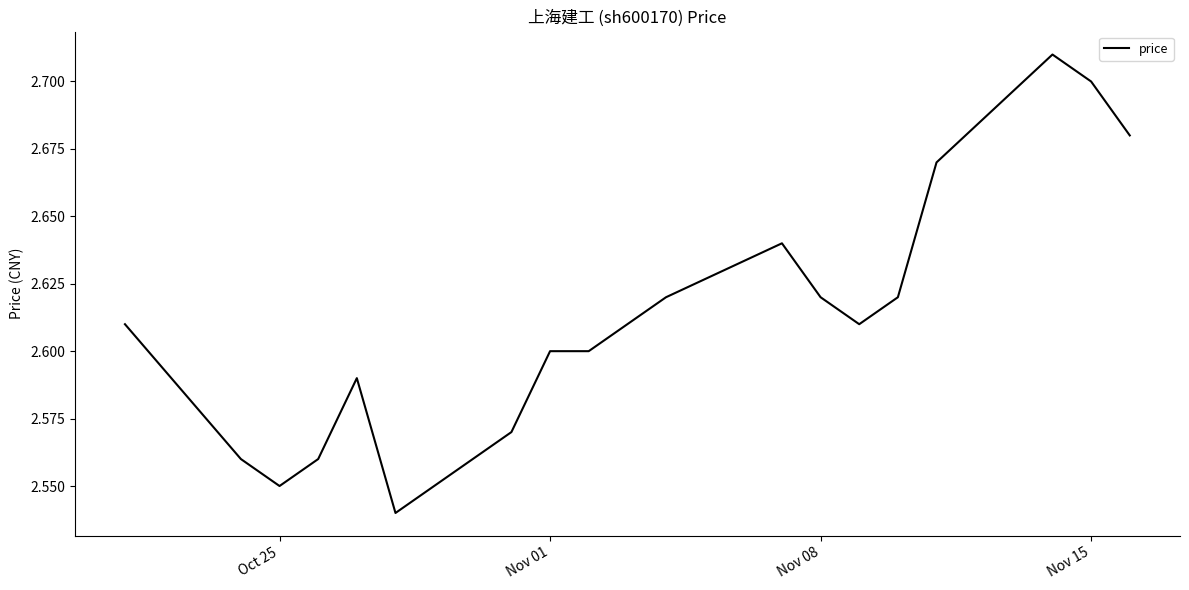

Reading left to right, what are all the values shown in this chart?

2.6	2.6	2.5	2.6	2.6	2.5	2.6	2.6	2.6	2.6	2.6	2.6	2.6	2.6	2.6	2.7	2.7	2.7	2.7